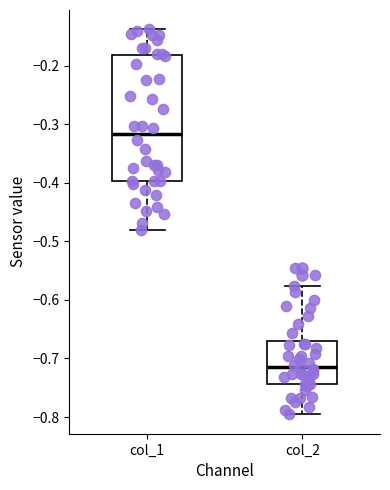

Comparing the boxes themselves (not the whiskers), which one is the tallest?

col_1